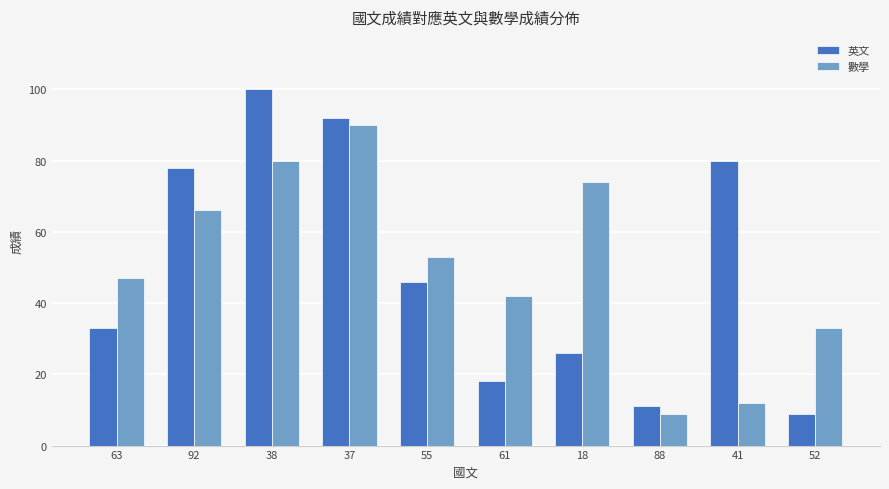

What is the total value across all series at 55?

99